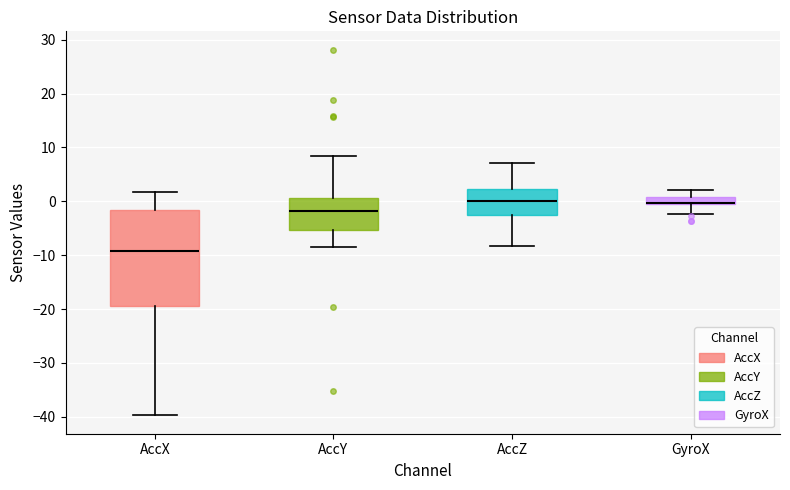

Where is the upper edge of the box for AccX on the y-axis? The values are not printed on the chart, so give them approximately, as read against the axis.

-2